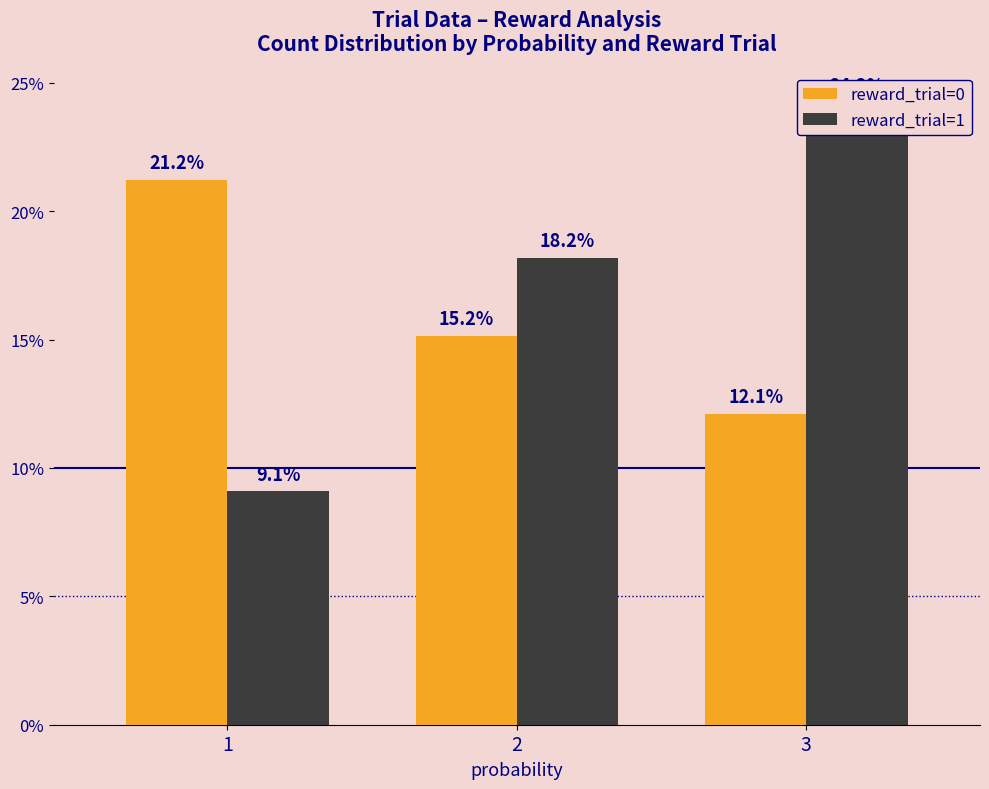

Is the value of reward_trial=0 at 1 greater than the value of reward_trial=1 at 2?

Yes